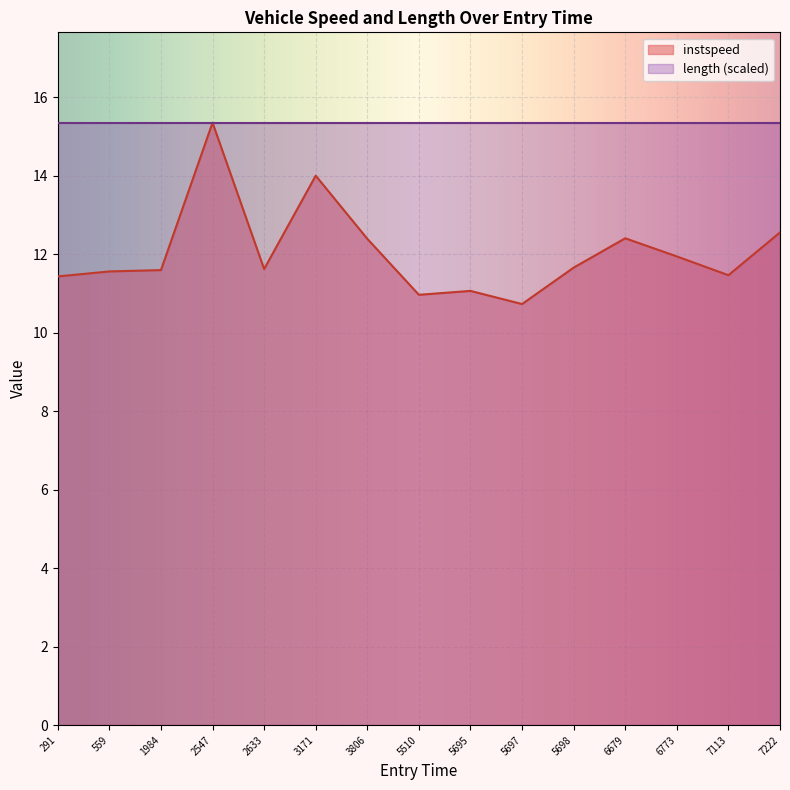

Rank the series at 7222 from highest to lowest value.

length (scaled), instspeed